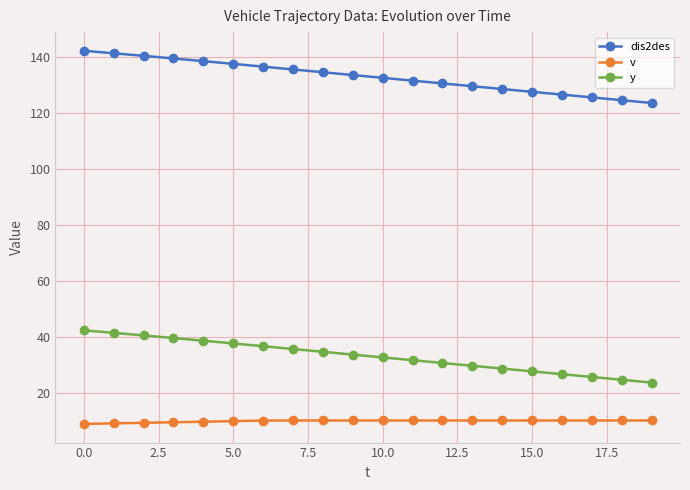

What is the sum of all dis2des values?

2660.8